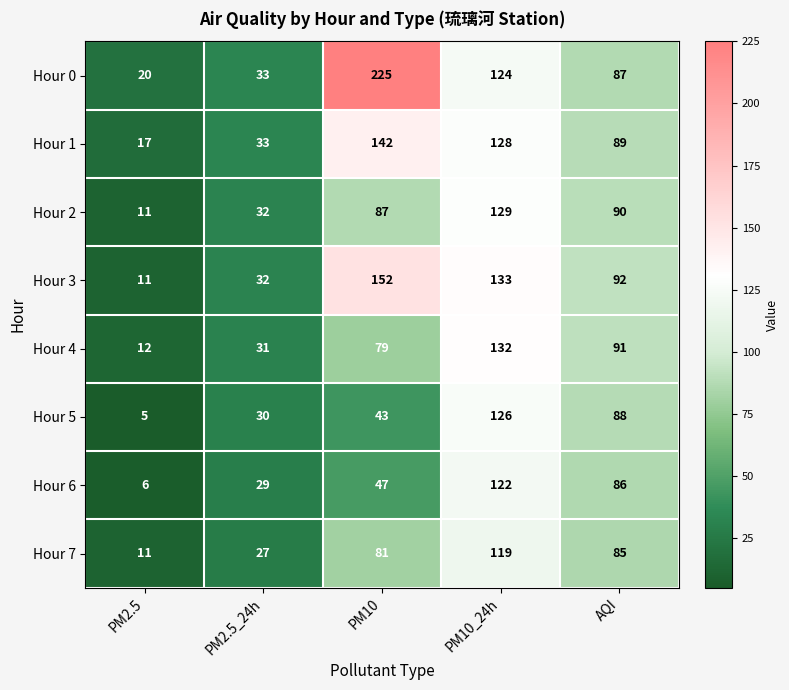

List the labels in order of Hour 4 value, largest first.

PM10_24h, AQI, PM10, PM2.5_24h, PM2.5